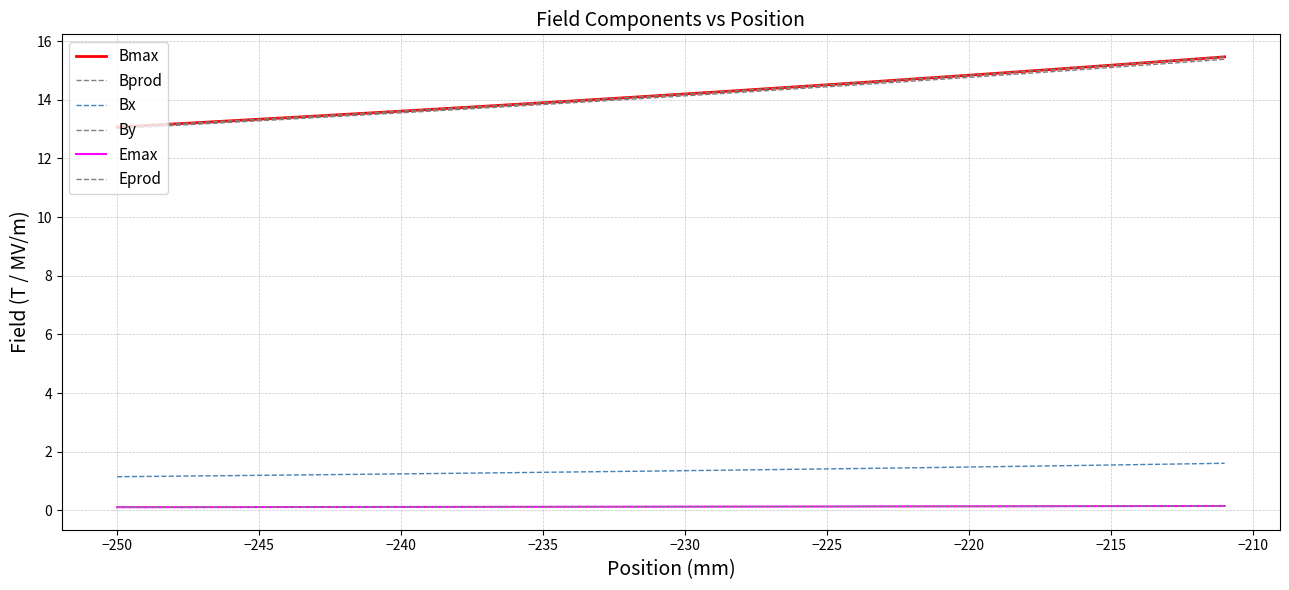

Is this an area chart (filled region under the line)?

No